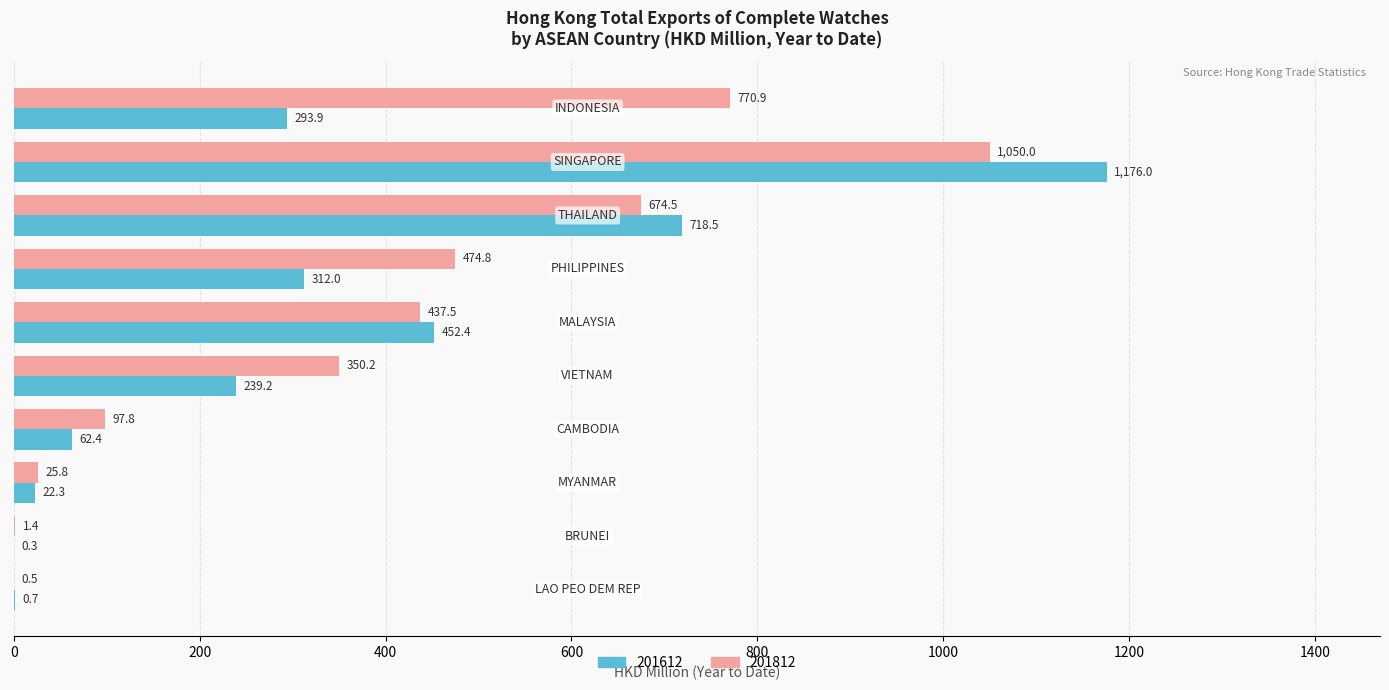

Read the 201812 value at INDONESIA.

770.9